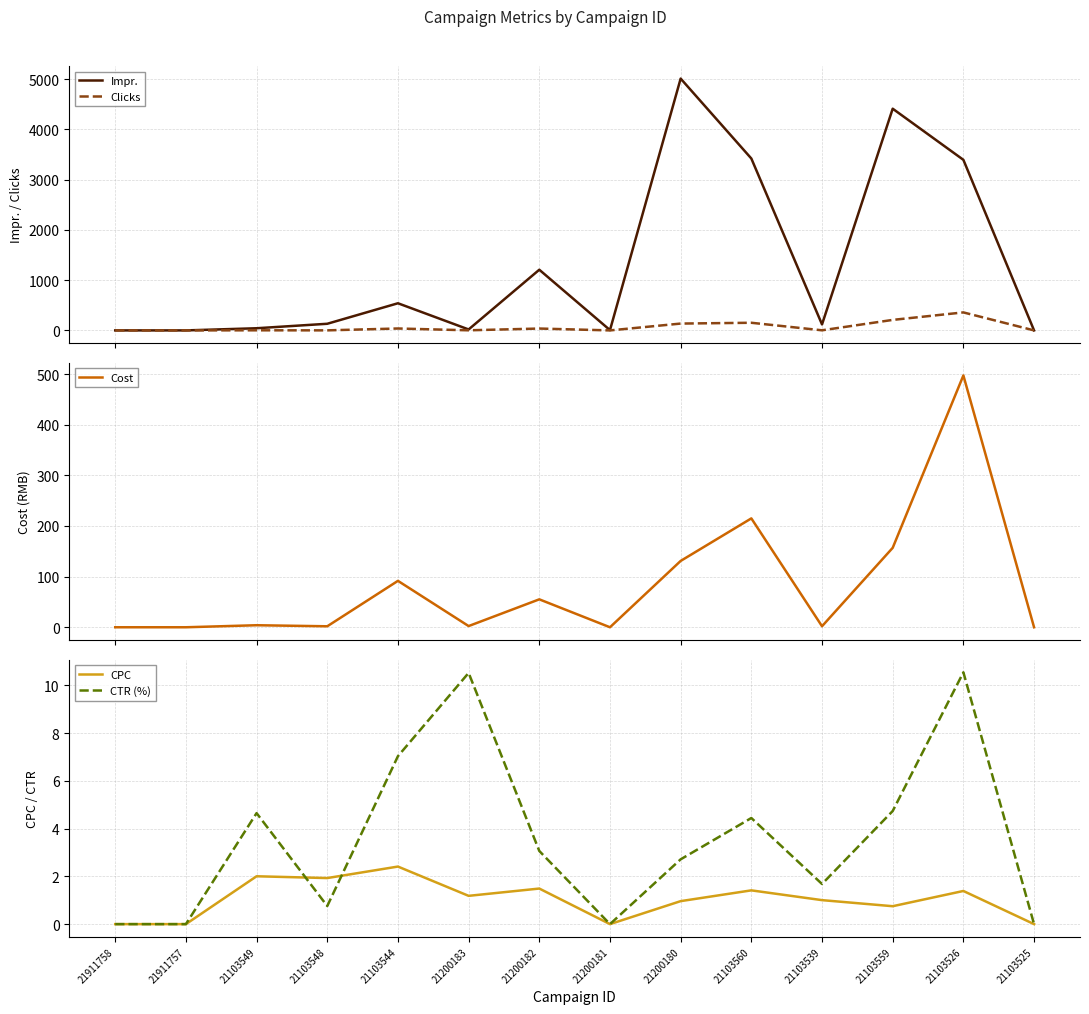

At which label is Cost closest to 248?

21103560